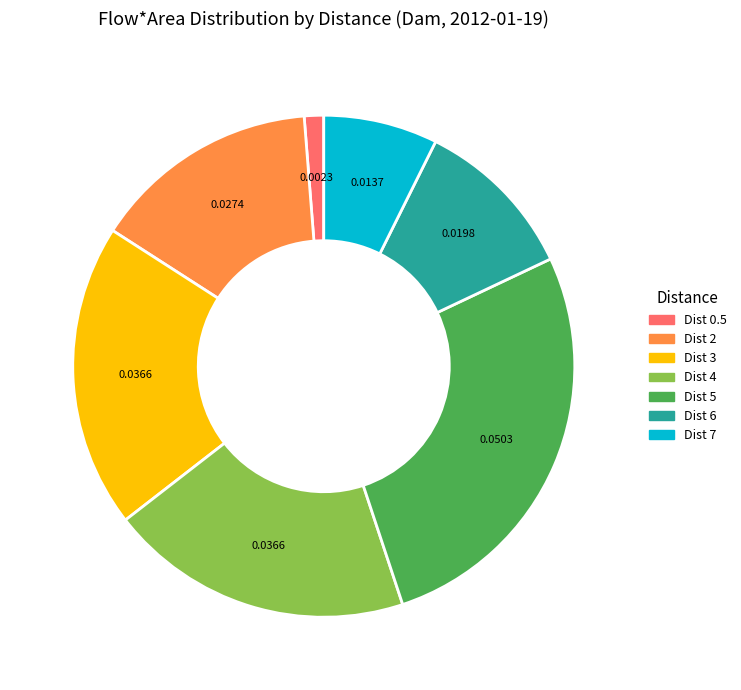

Is there any slice that represents more than half of the pie?

No